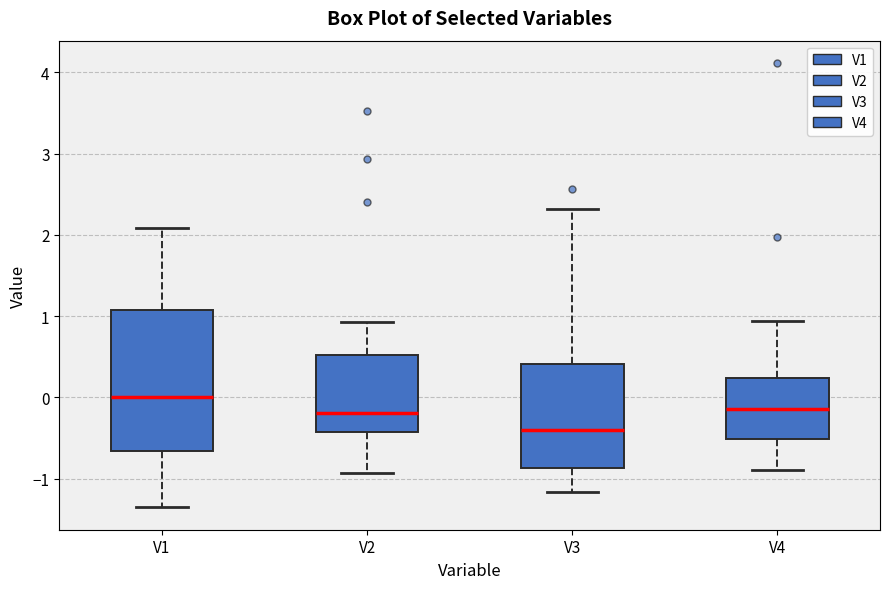

Reading left to right, transcribe this box plot: for each box, give where its median line is, the range the box spans, and where its two whiskers end, as read against the y-axis. The values are not printed on the chart, so give them approximately, as read against the axis.

V1: median 0.0, box -0.7 to 1.1, whiskers -1.4 to 2.1
V2: median -0.2, box -0.4 to 0.5, whiskers -0.9 to 0.9
V3: median -0.4, box -0.9 to 0.4, whiskers -1.2 to 2.3
V4: median -0.1, box -0.5 to 0.2, whiskers -0.9 to 0.9